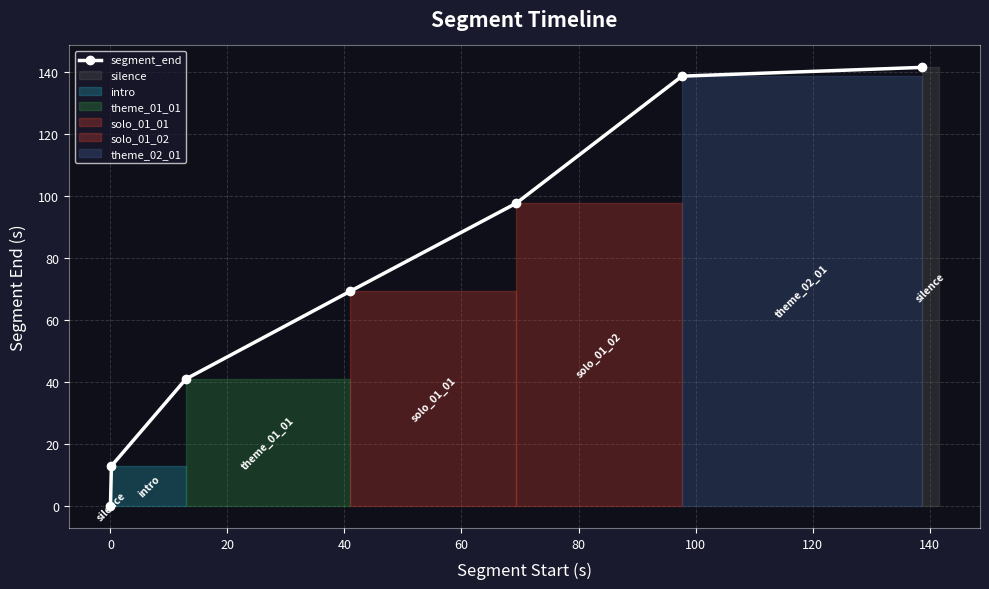

What is the average value?

71.6